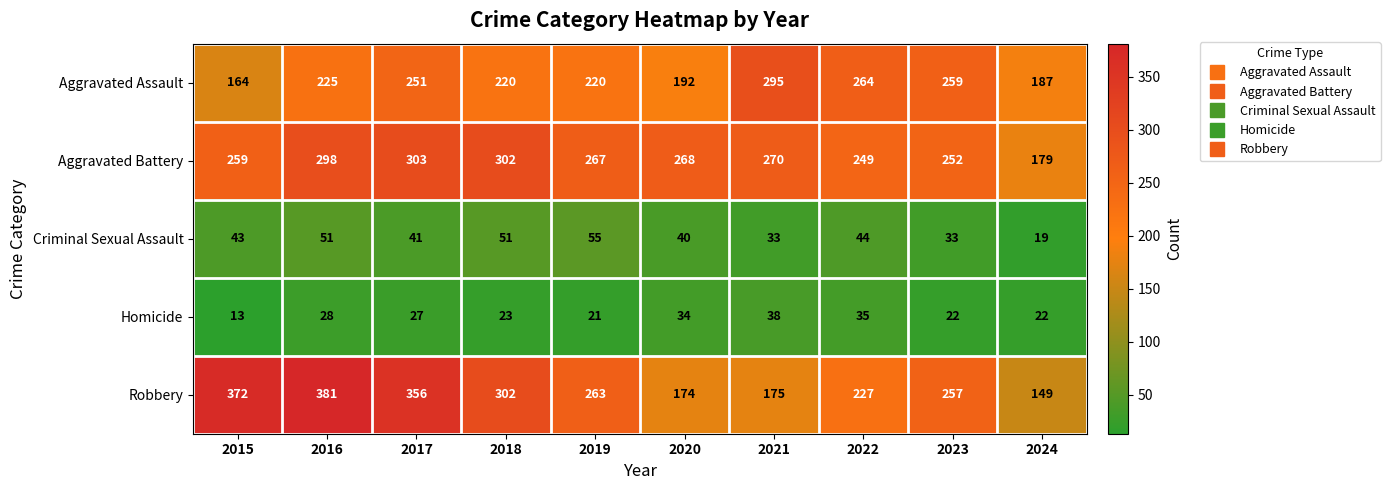

Rank the series by their maximum value, from highest to lowest.

Robbery, Aggravated Battery, Aggravated Assault, Criminal Sexual Assault, Homicide